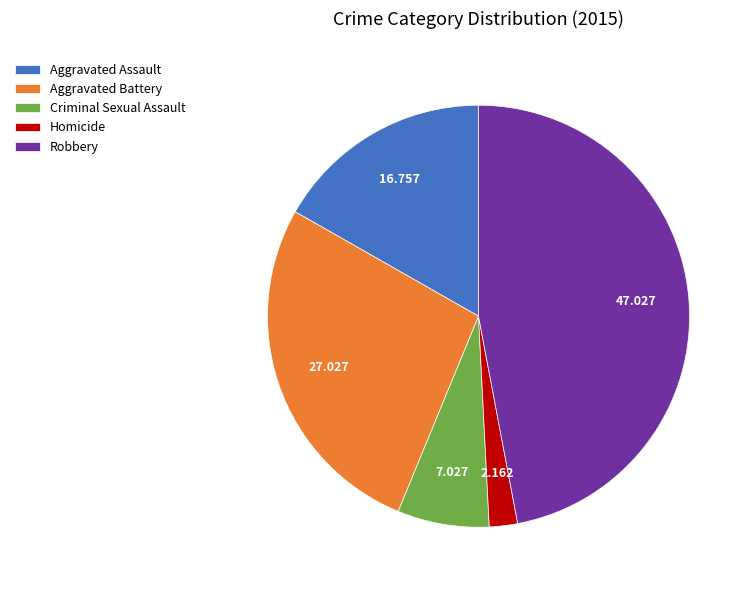

Rank the categories by value from lowest to highest.

Homicide, Criminal Sexual Assault, Aggravated Assault, Aggravated Battery, Robbery